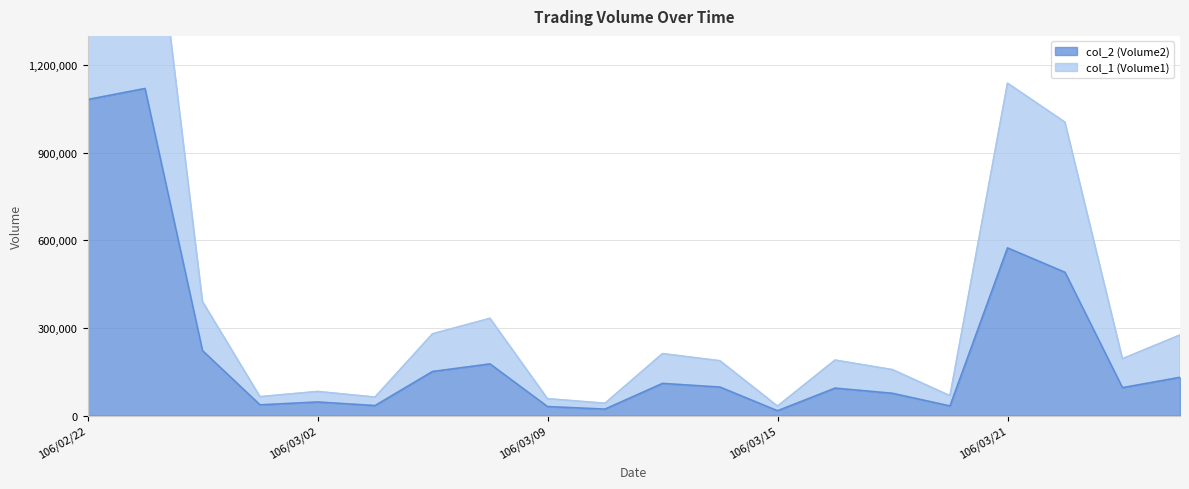

What is the value of the col_1 (Volume1) point at the 9th from the left?

57780